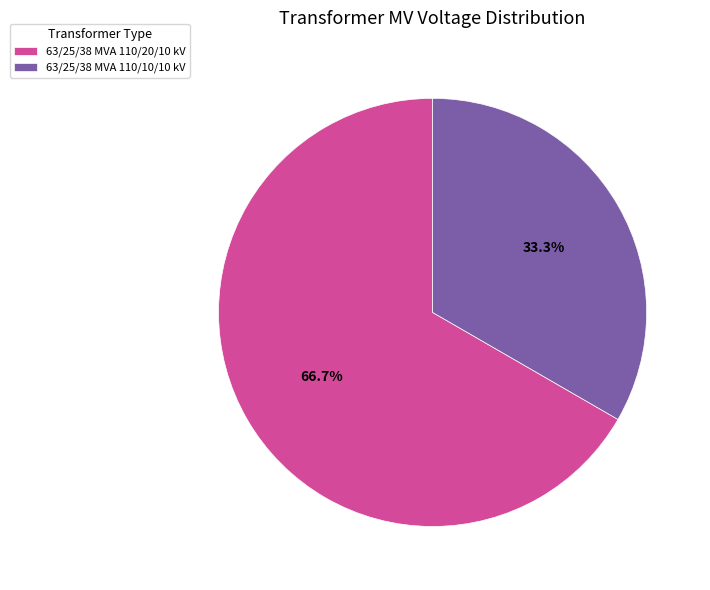

How many segments does this pie chart have?

2